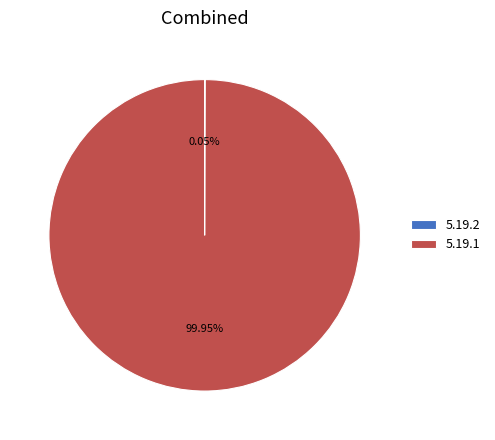

Which category accounts for the majority?

5.19.1